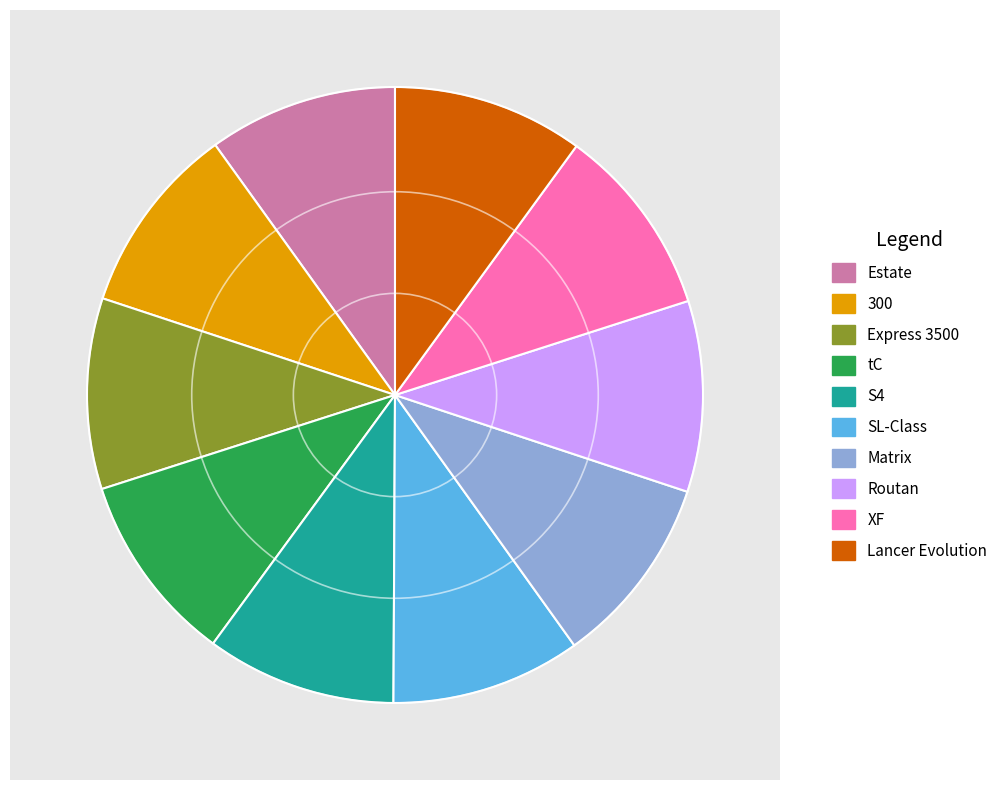

Rank the categories by value from lowest to highest.

Estate, SL-Class, S4, 300, tC, Express 3500, Matrix, Routan, Lancer Evolution, XF